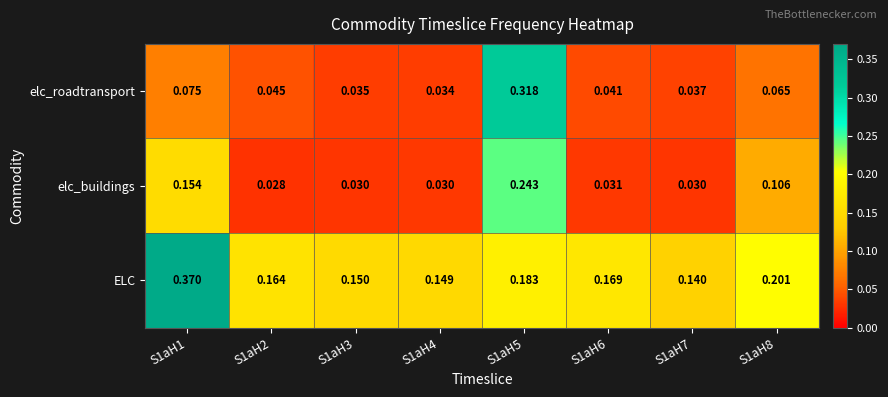

At which category does the chart reach its minimum across all series?

S1aH2